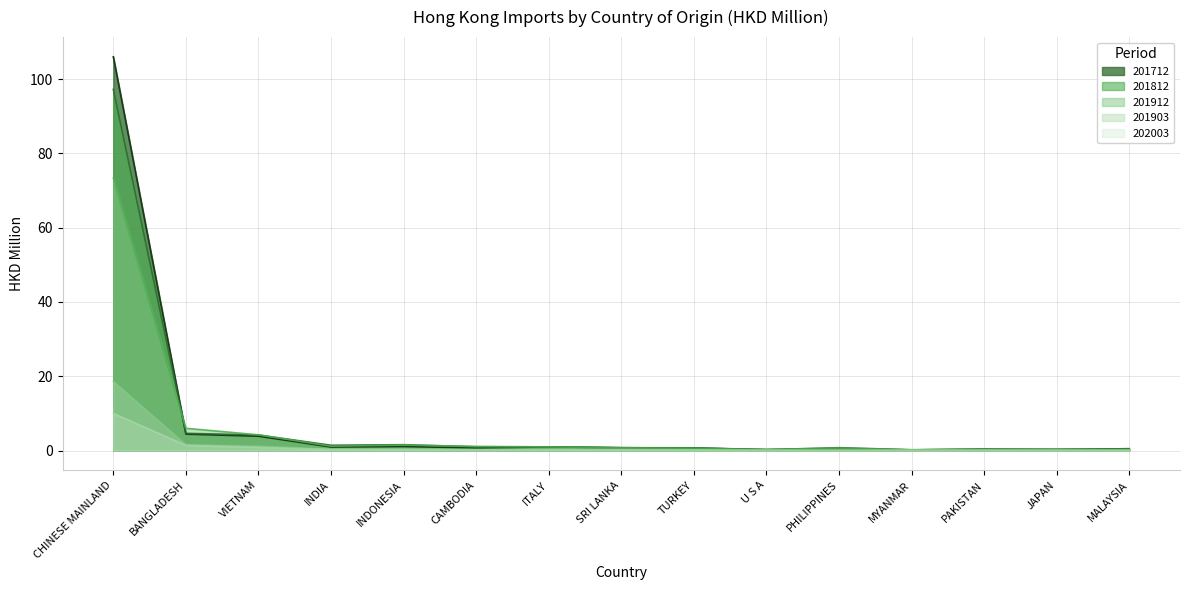

Which series has the largest total across all categories?

201712